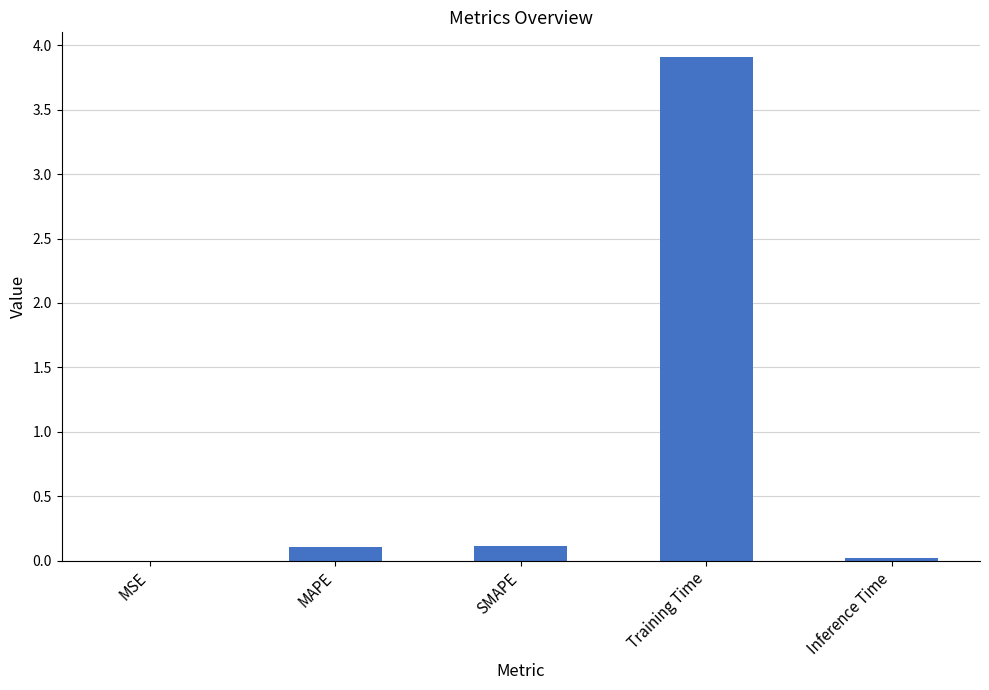

At which category does the chart reach its peak across all series?

Training Time